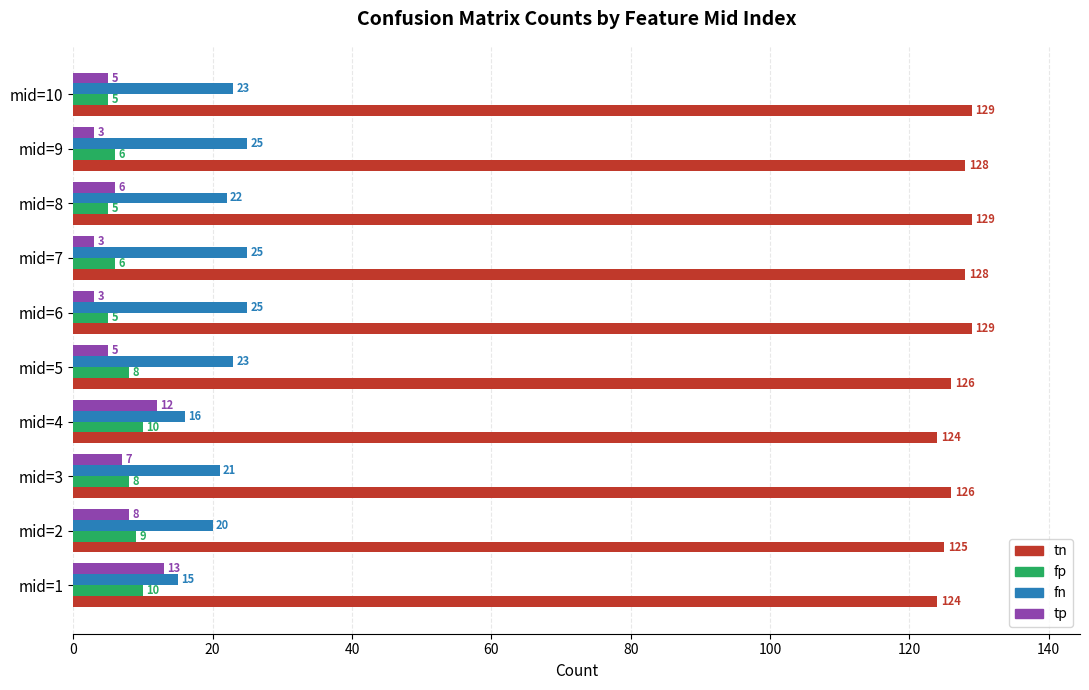

What is the difference between the second highest and second lowest values in the fp series?

5